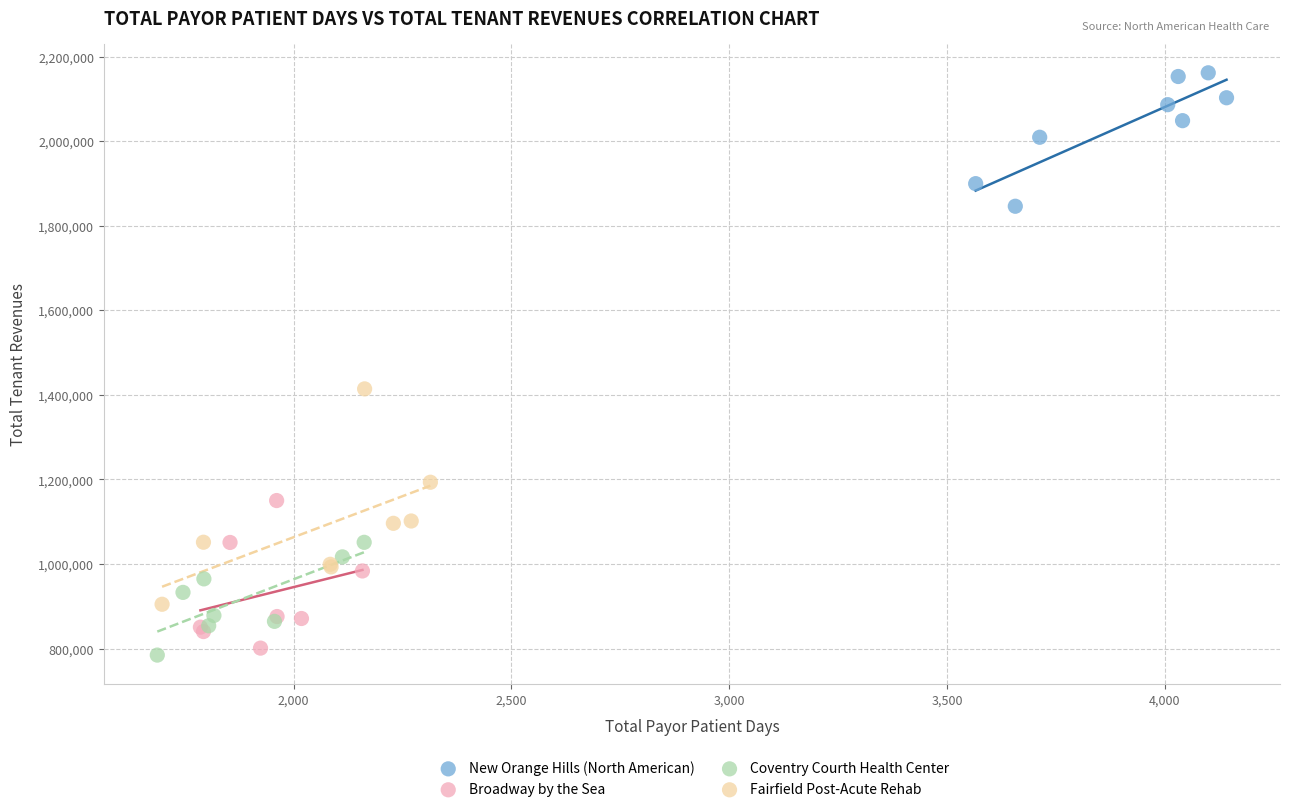

Which series has the largest Y range (max minus min)?

Fairfield Post-Acute Rehab